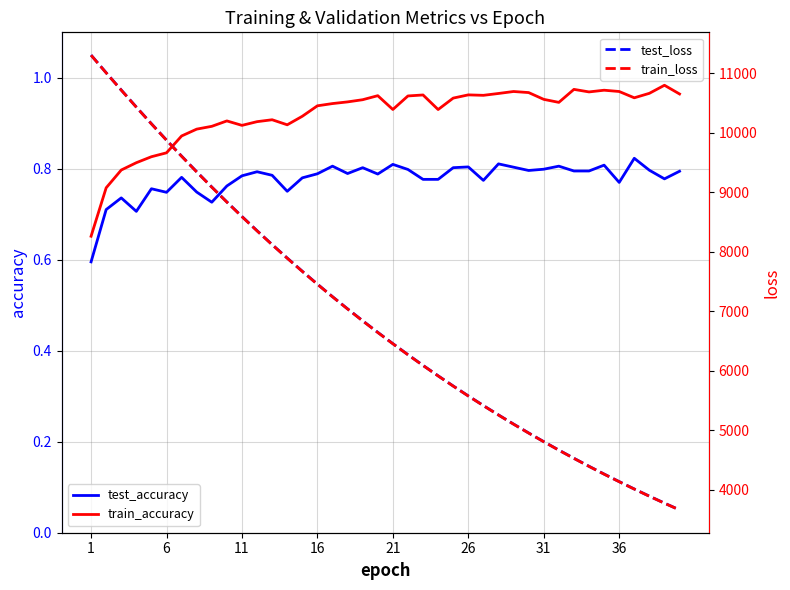

Reading left to right, transcribe all the data shown in this chart.

test_accuracy: 0.6	0.7	0.7	0.7	0.8	0.7	0.8	0.7	0.7	0.8	0.8	0.8	0.8	0.8	0.8	0.8	0.8	0.8	0.8	0.8	0.8	0.8	0.8	0.8	0.8	0.8	0.8	0.8	0.8	0.8	0.8	0.8	0.8	0.8	0.8	0.8	0.8	0.8	0.8	0.8
train_accuracy: 0.7	0.8	0.8	0.8	0.8	0.8	0.9	0.9	0.9	0.9	0.9	0.9	0.9	0.9	0.9	0.9	0.9	0.9	1.0	1.0	0.9	1.0	1.0	0.9	1.0	1.0	1.0	1.0	1.0	1.0	1.0	0.9	1.0	1.0	1.0	1.0	1.0	1.0	1.0	1.0
test_loss: 11309.0	11011.9	10721.5	10434.6	10153.9	9878.7	9609.1	9346.2	9089.5	8838.4	8593.6	8354.4	8121.2	7894.2	7671.9	7455.6	7244.7	7039.7	6839.3	6644.5	6454.5	6269.2	6088.9	5913.2	5741.7	5575.3	5413.2	5255.2	5101.2	4951.6	4805.6	4663.7	4525.9	4391.3	4260.3	4133.2	4009.2	3888.8	3771.4	3657.5
train_loss: 11306.1	11010.1	10719.3	10431.8	10151.3	9876.3	9606.3	9343.1	9086.1	8835.2	8590.8	8351.6	8118.5	7891.3	7669.4	7453.1	7242.5	7037.2	6837.1	6642.1	6452.4	6267.0	6086.7	5911.4	5740.1	5573.4	5411.2	5253.3	5099.5	4949.8	4804.1	4662.3	4524.1	4389.7	4258.9	4131.7	4007.9	3887.4	3770.1	3656.2